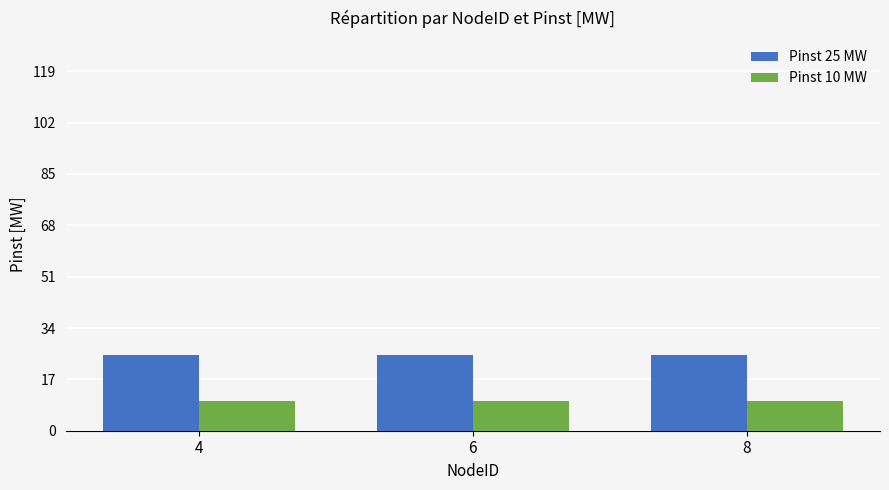

Is the value of Pinst 10 MW at 6 greater than the value of Pinst 25 MW at 6?

No